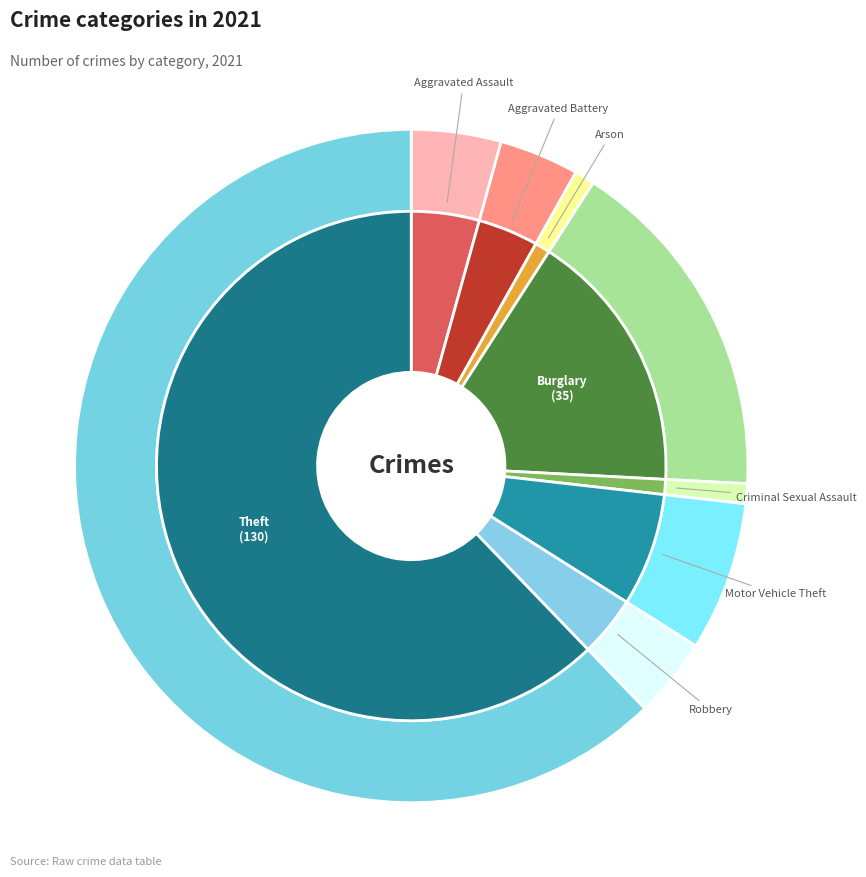

The Robbery slice represents 15% of the pie. True or false?

False